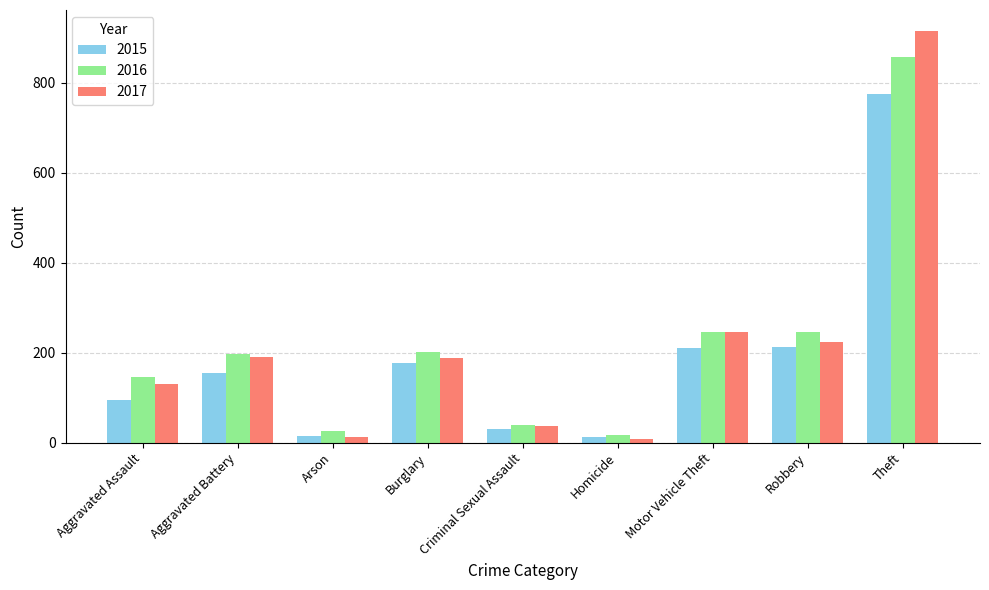

What is the sum of all 2015 values?

1683